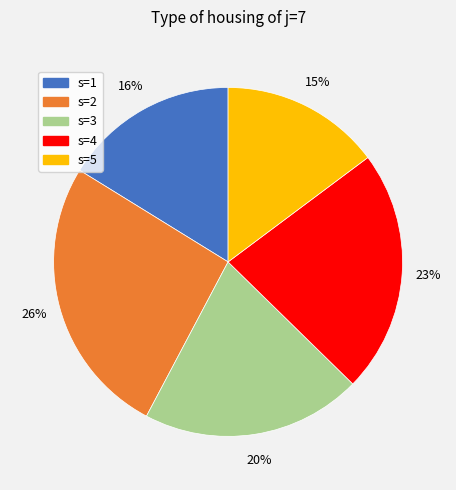

Is there any slice that represents more than half of the pie?

No